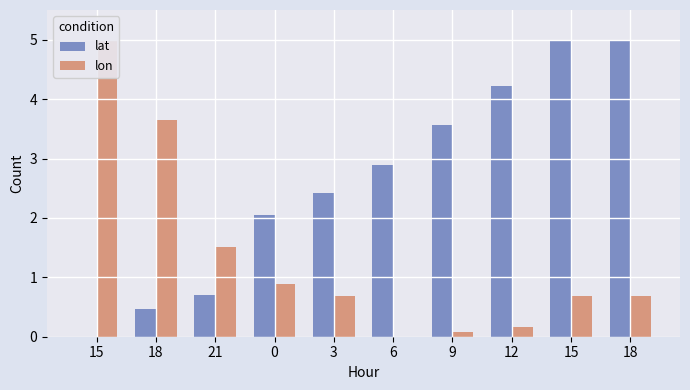

Which series has the widest spread of values?

lat